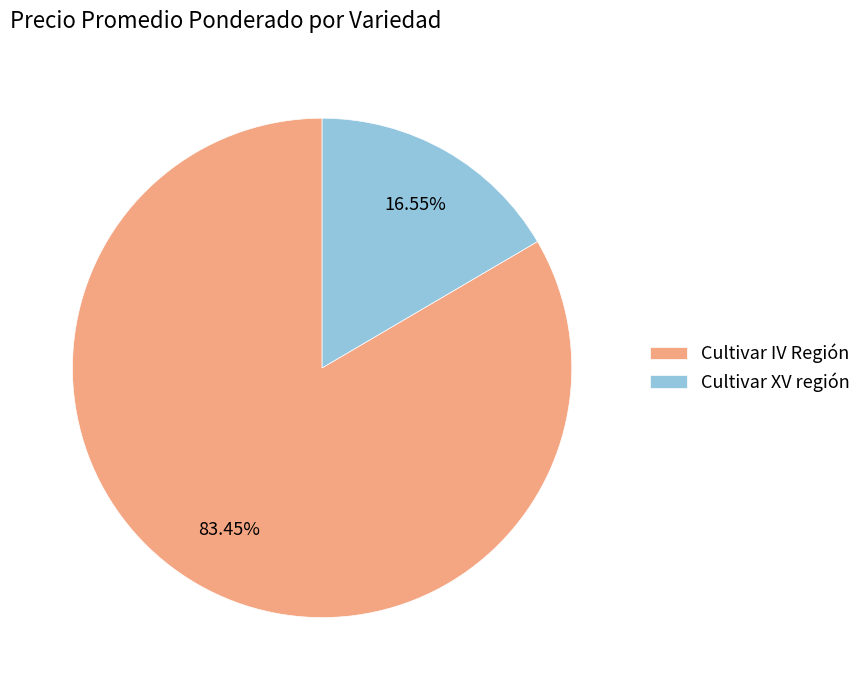

Does Cultivar IV Región represent more than half of the total?

Yes